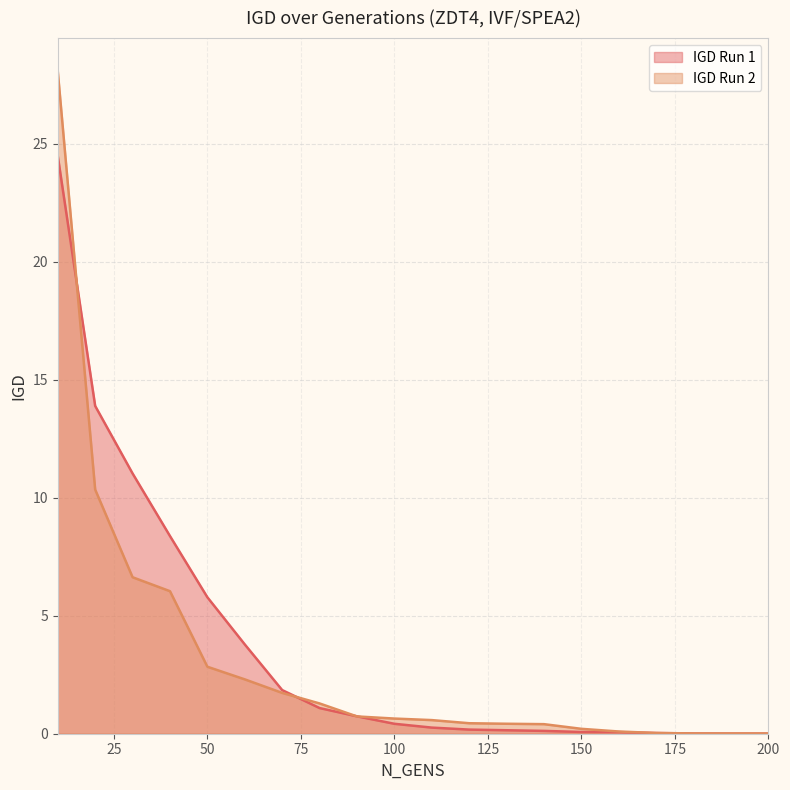

Which series changed the most between 30 and 160?

IGD Run 1